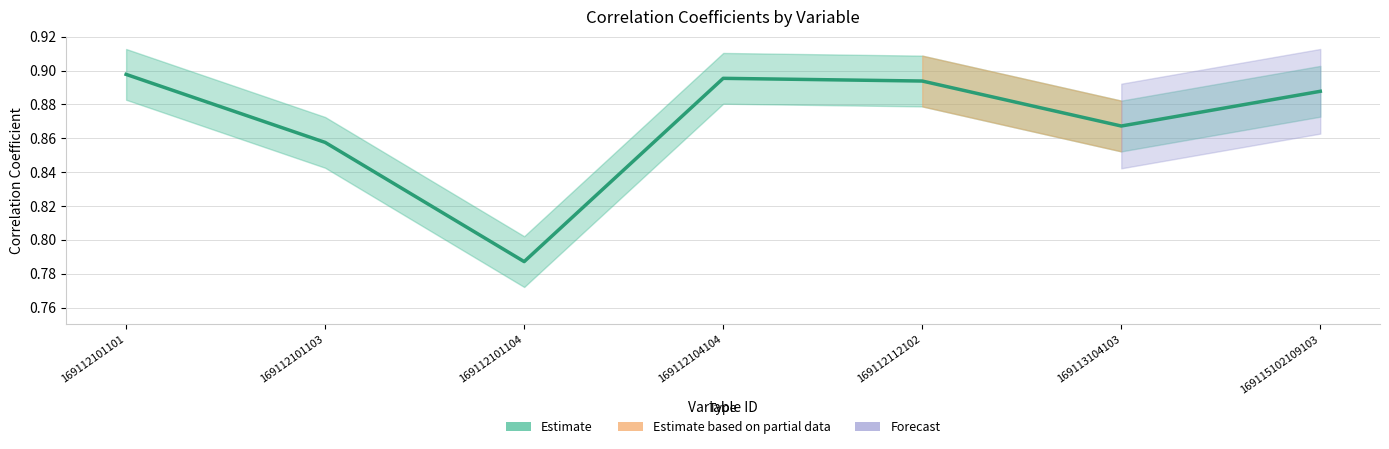

List the labels in order of value, largest first.

169112101101, 169112104104, 169112112102, 169115102109103, 169113104103, 169112101103, 169112101104